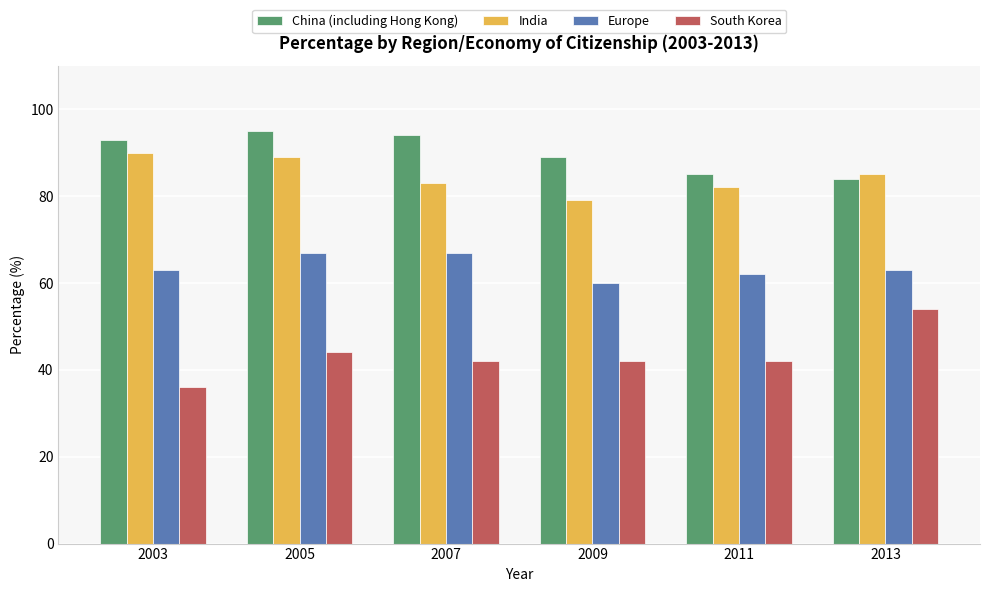

The South Korea series shows 16 at 2007. True or false?

False